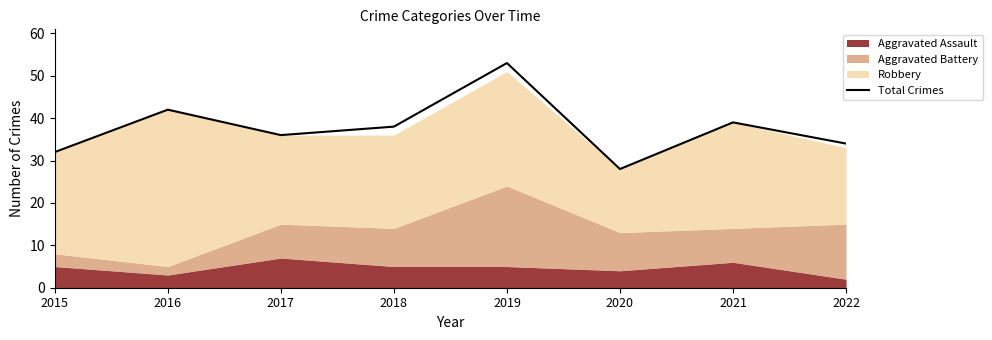

Where is the data nearest to the value 40?

2021